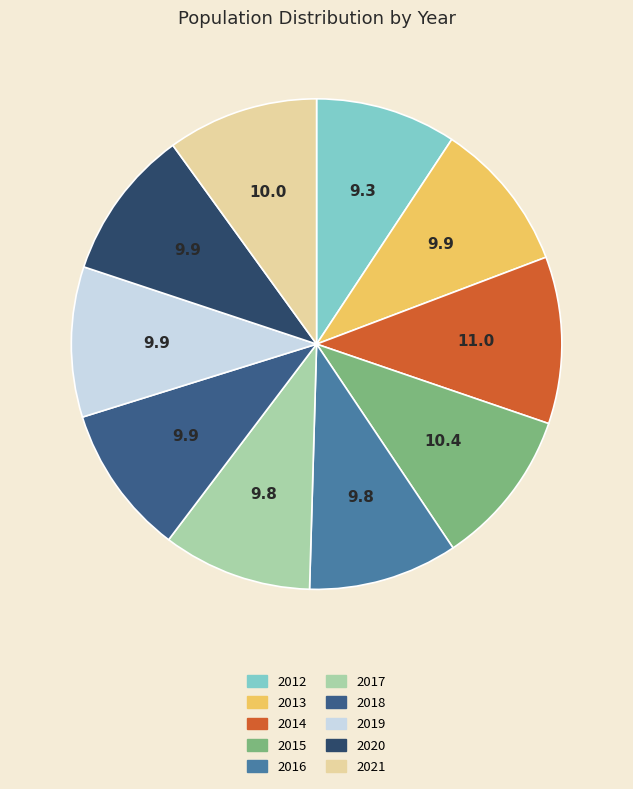

Is it true that 2020 is 21% of the pie?

False